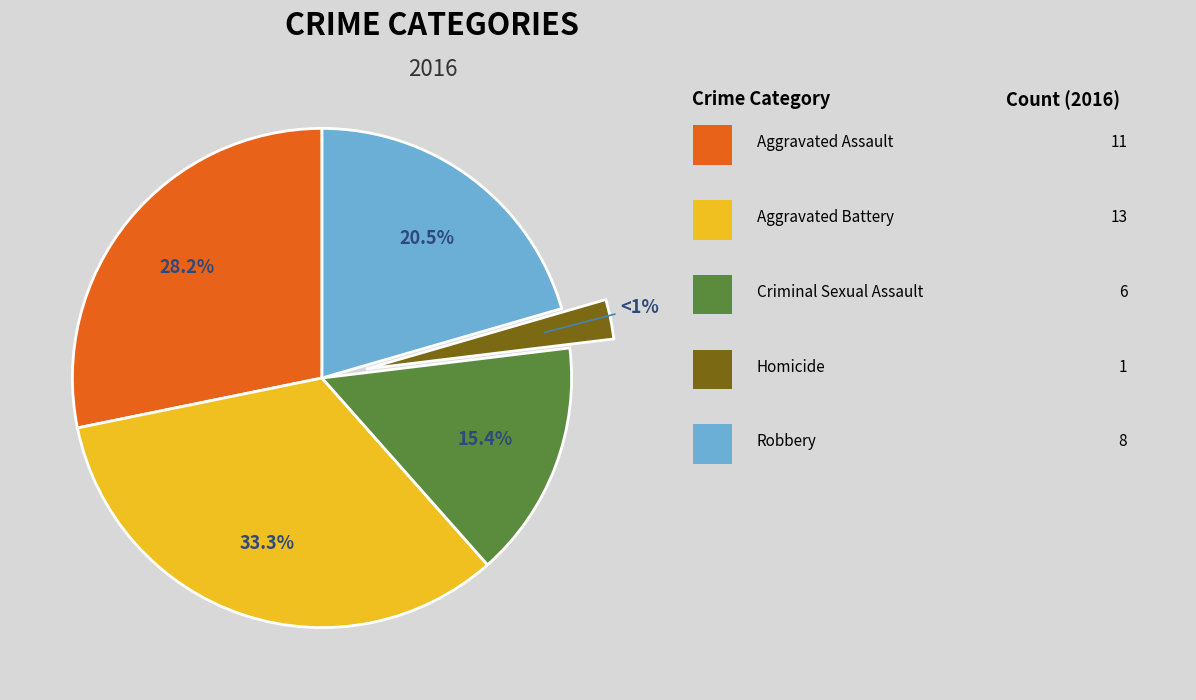

Is it true that Robbery is 21% of the pie?

True